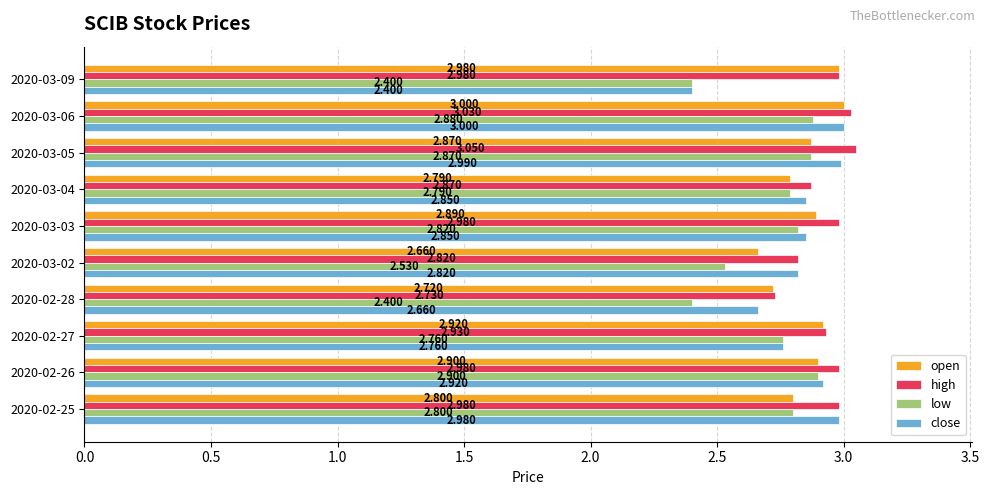

Which series has the largest total across all categories?

high